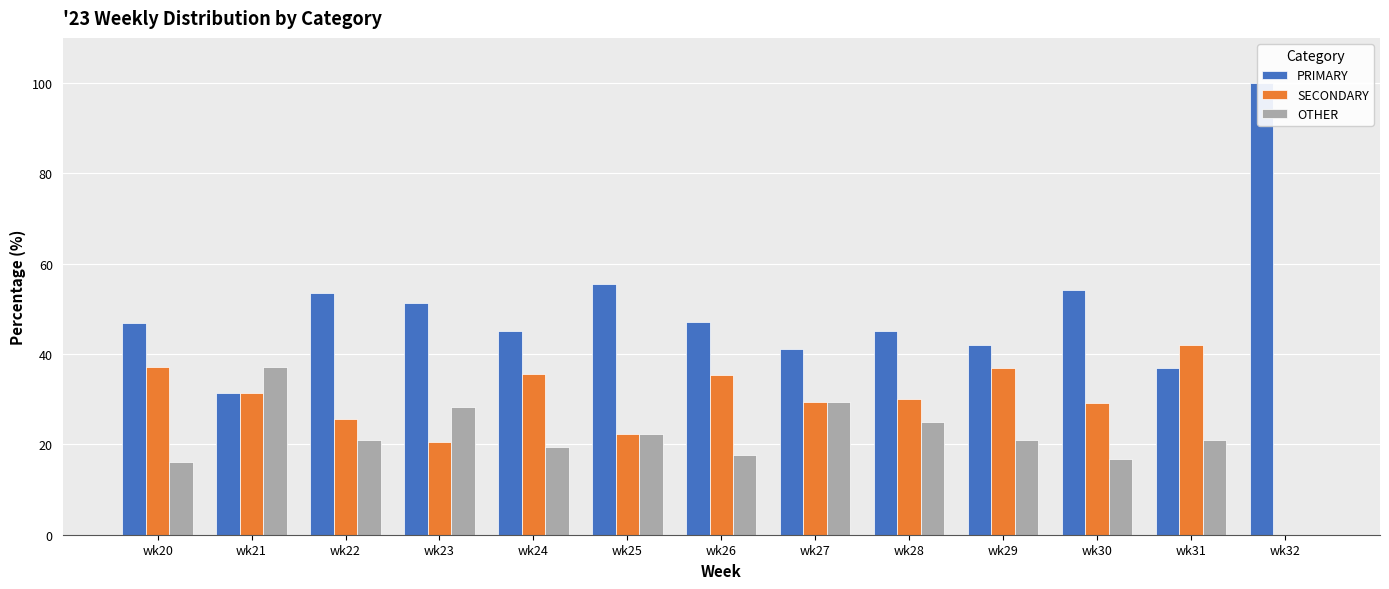

Reading left to right, transcribe all the data shown in this chart.

PRIMARY: 46.8	31.5	53.5	51.3	45.2	55.6	47.1	41.2	45.0	42.1	54.2	36.8	100.0
SECONDARY: 37.1	31.5	25.6	20.5	35.5	22.2	35.3	29.4	30.0	36.8	29.2	42.1	0.0
OTHER: 16.1	37.0	20.9	28.2	19.4	22.2	17.6	29.4	25.0	21.1	16.7	21.1	0.0